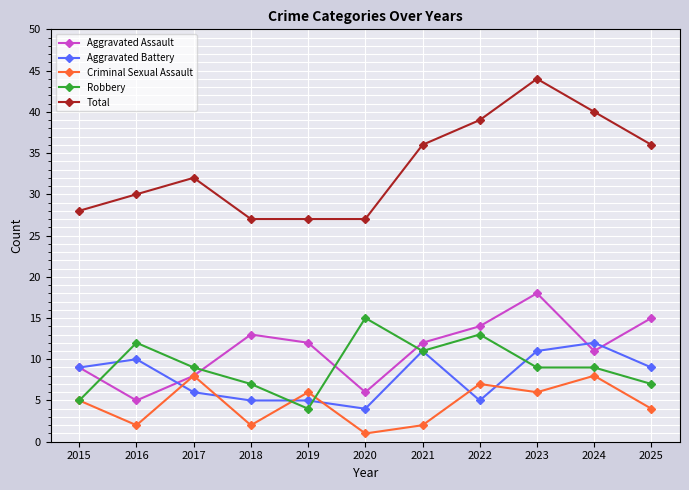

Reading left to right, list all the values displayed in this chart.

Aggravated Assault: 2015=9	2016=5	2017=8	2018=13	2019=12	2020=6	2021=12	2022=14	2023=18	2024=11	2025=15
Aggravated Battery: 2015=9	2016=10	2017=6	2018=5	2019=5	2020=4	2021=11	2022=5	2023=11	2024=12	2025=9
Criminal Sexual Assault: 2015=5	2016=2	2017=8	2018=2	2019=6	2020=1	2021=2	2022=7	2023=6	2024=8	2025=4
Robbery: 2015=5	2016=12	2017=9	2018=7	2019=4	2020=15	2021=11	2022=13	2023=9	2024=9	2025=7
Total: 2015=28	2016=30	2017=32	2018=27	2019=27	2020=27	2021=36	2022=39	2023=44	2024=40	2025=36